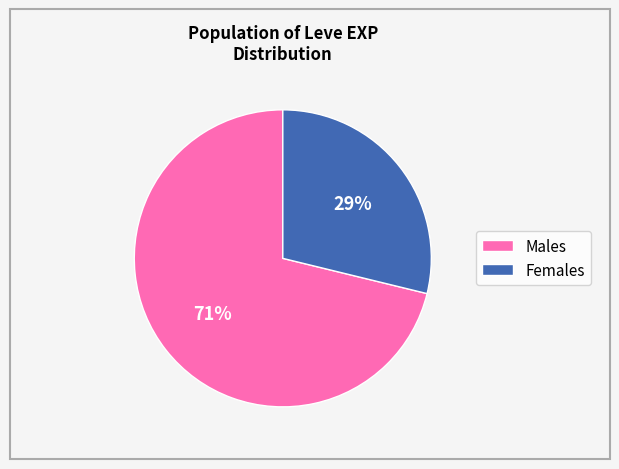

Rank the categories by value from lowest to highest.

Females, Males